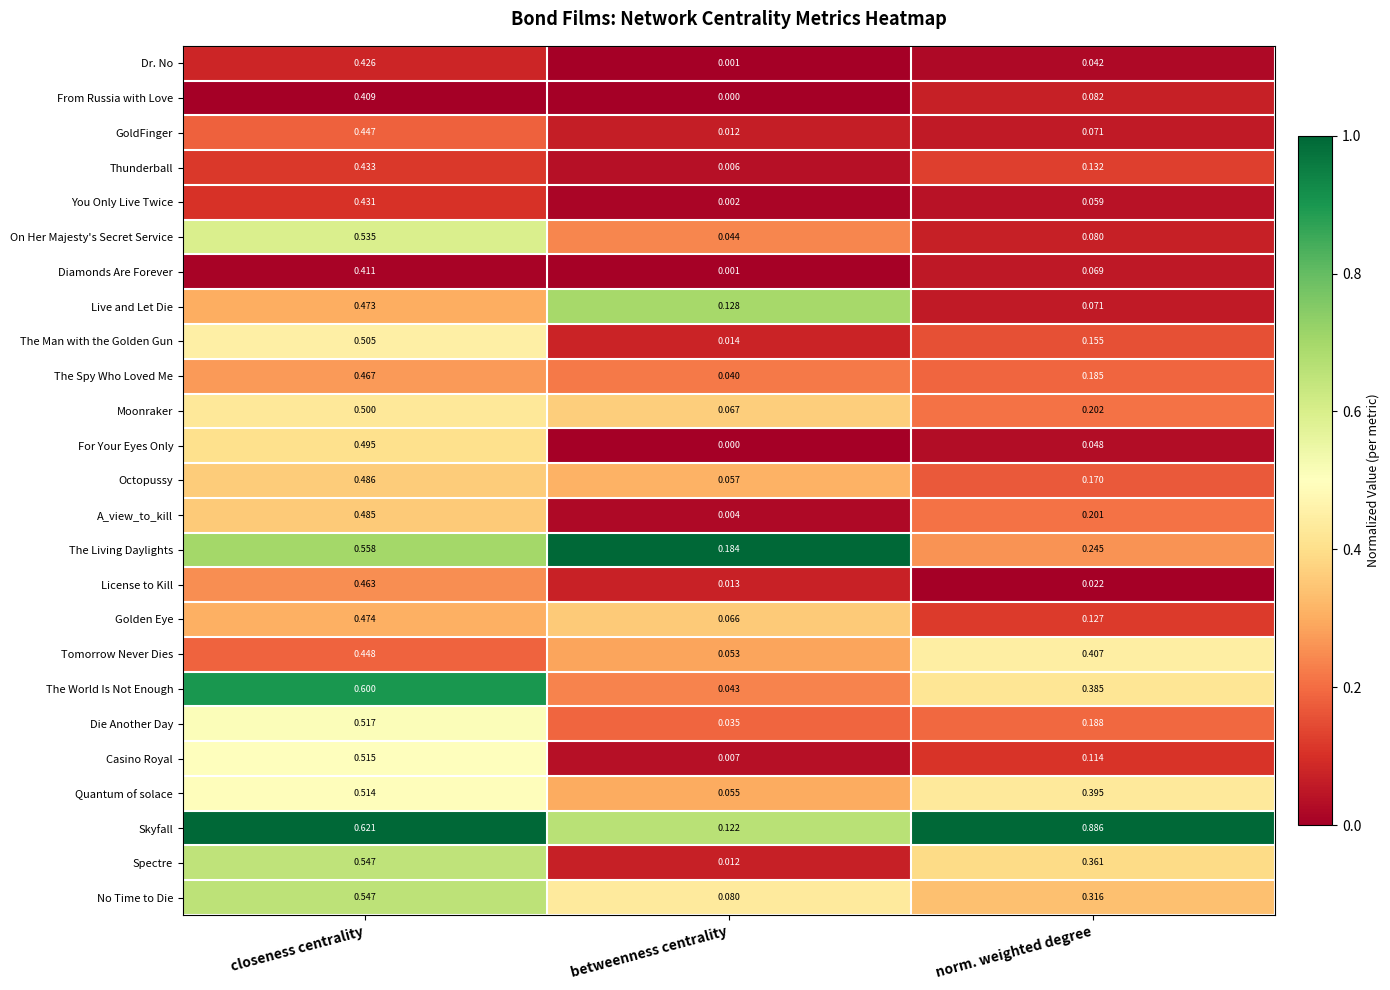

At which category is the sum across all series the highest?

closeness centrality